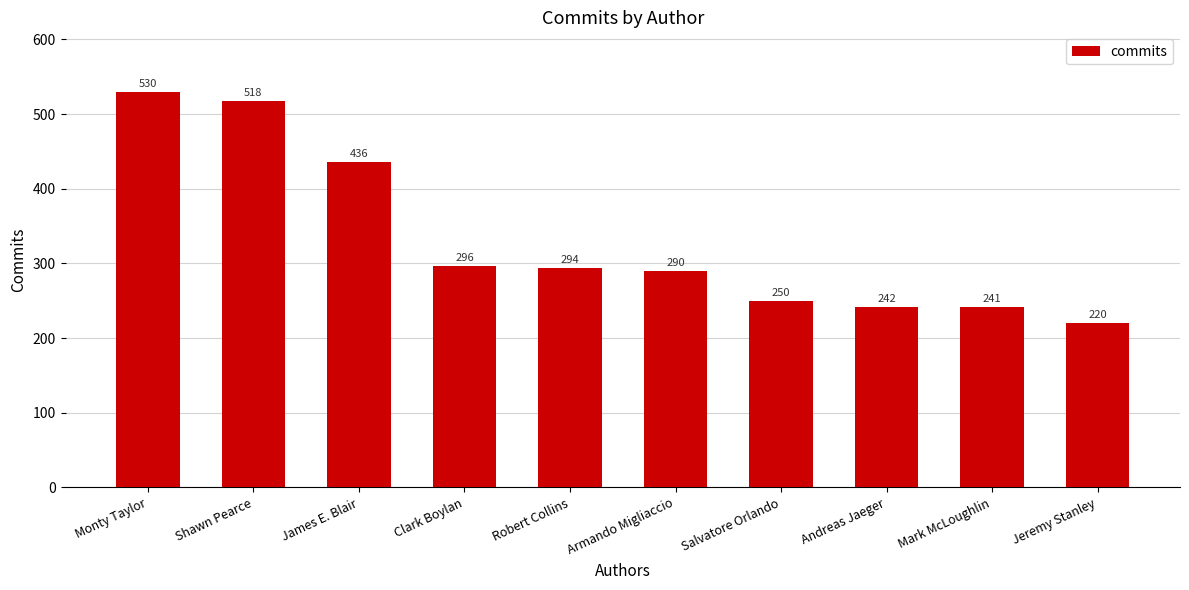

List the labels in order of value, smallest first.

Jeremy Stanley, Mark McLoughlin, Andreas Jaeger, Salvatore Orlando, Armando Migliaccio, Robert Collins, Clark Boylan, James E. Blair, Shawn Pearce, Monty Taylor